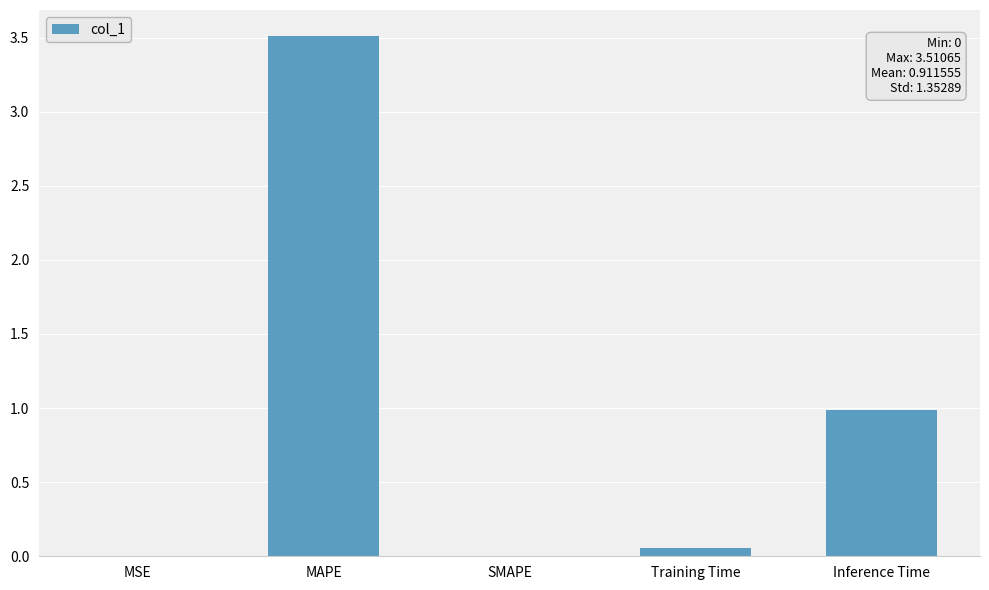

What is the greatest value displayed?

3.5